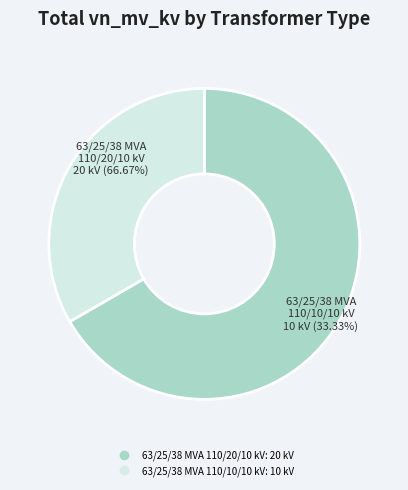

To the nearest percent, what is the combined percentage of 63/25/38 MVA 110/20/10 kV and 63/25/38 MVA 110/10/10 kV?

100%